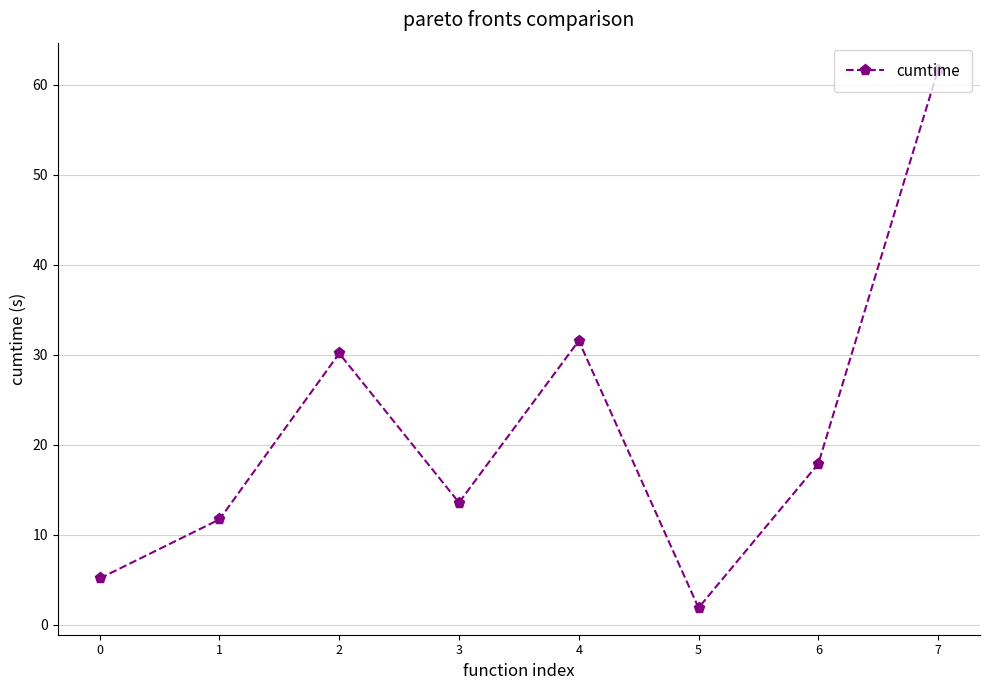

Is it true that the value at 1 is 11.7?

True